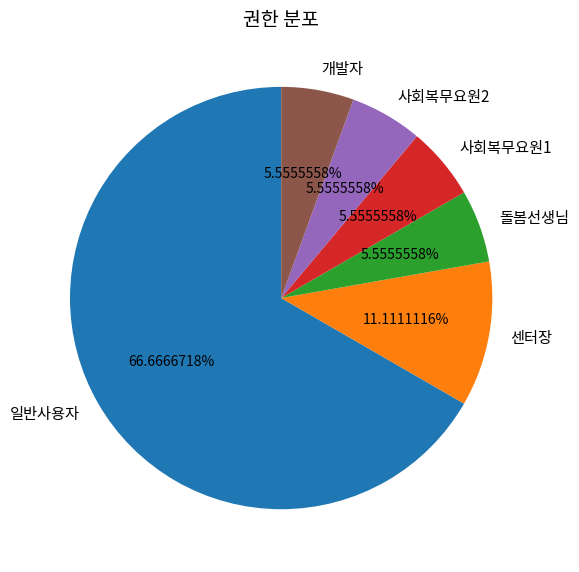

Is 일반사용자 the majority of the pie?

Yes